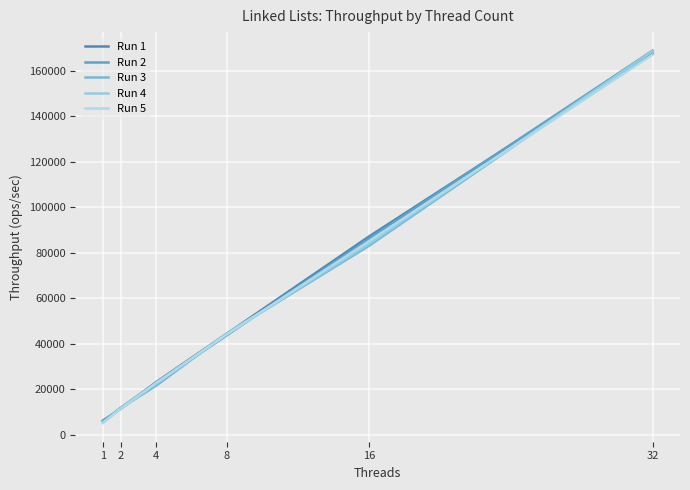

Where do Run 2 and Run 1 first cross each other?

1 and 2